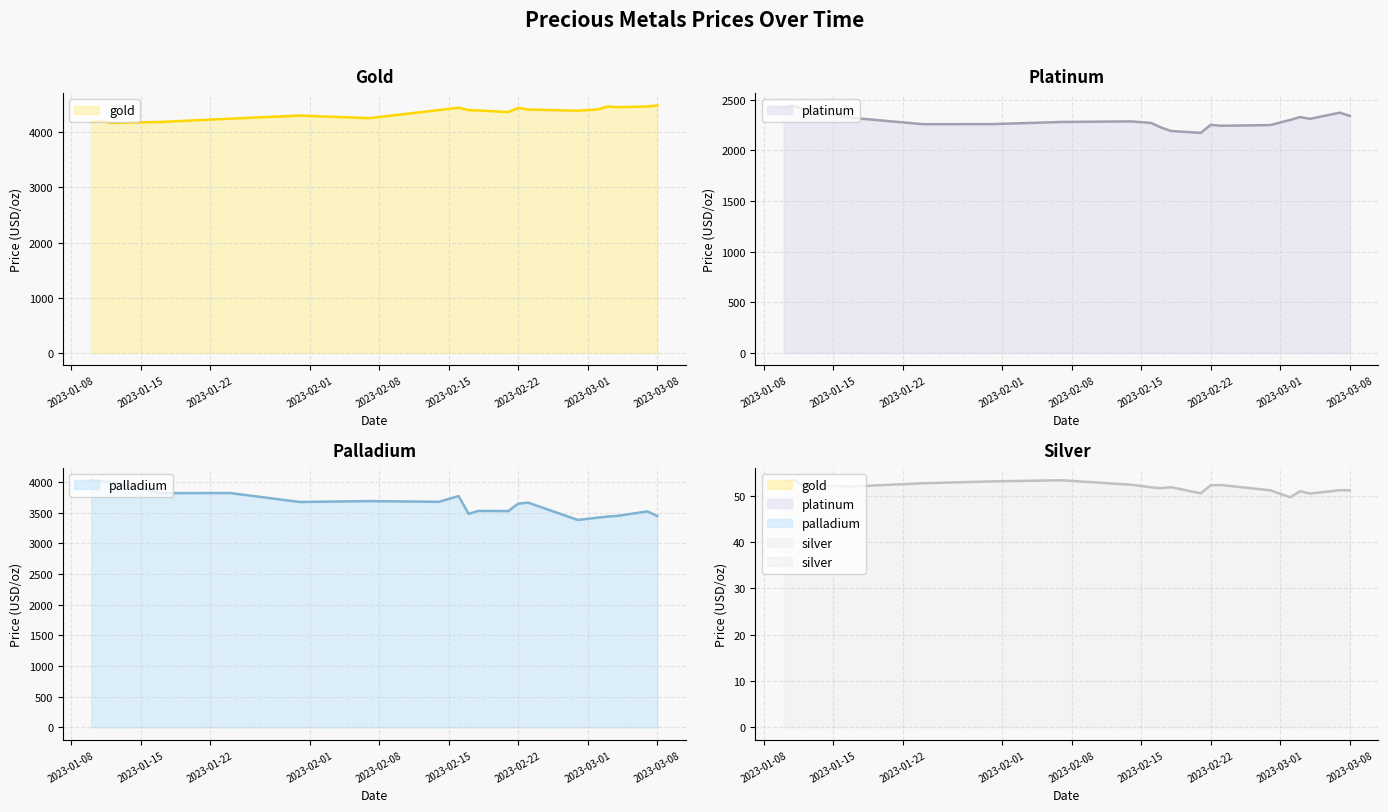

What are all the series names shown in the legend?

gold, platinum, palladium, silver